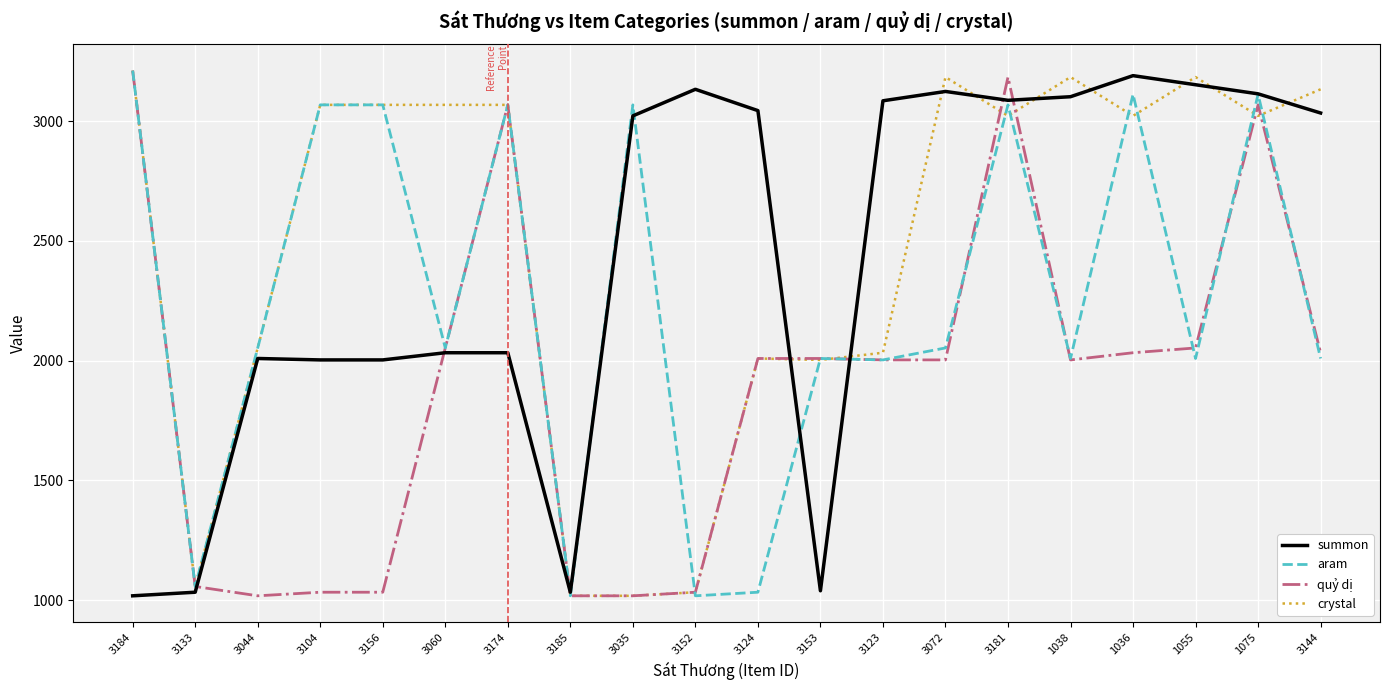

The summon series shows 3034 at 3144. True or false?

True